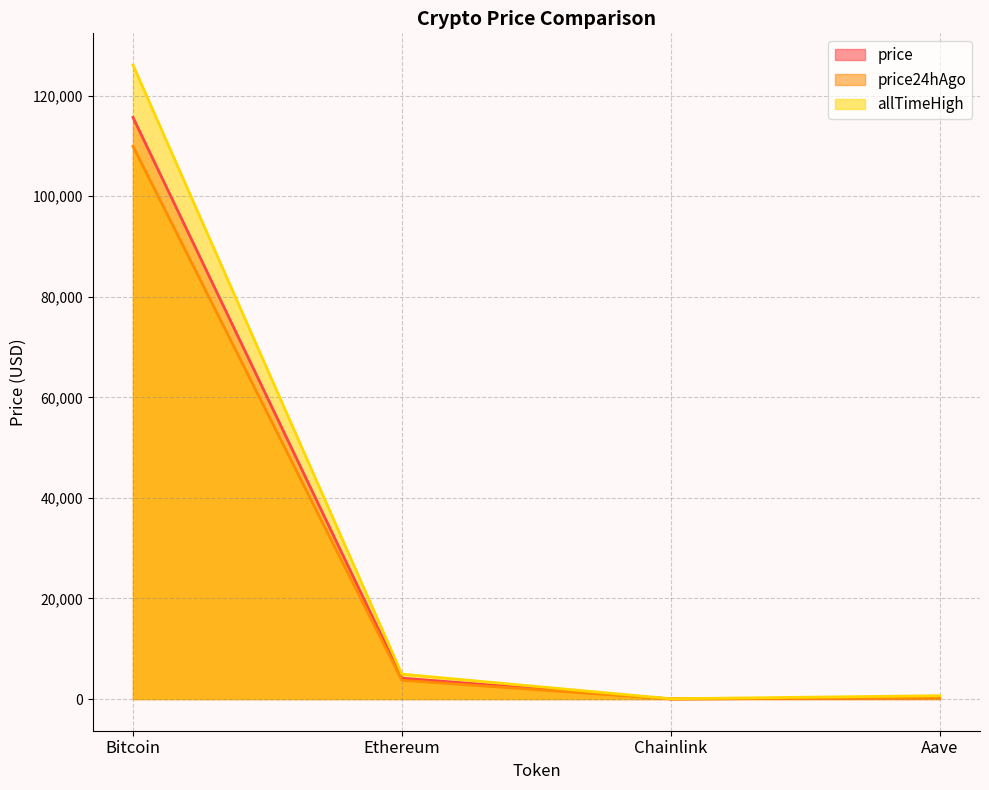

How many values in the price series exceed 4149?

2